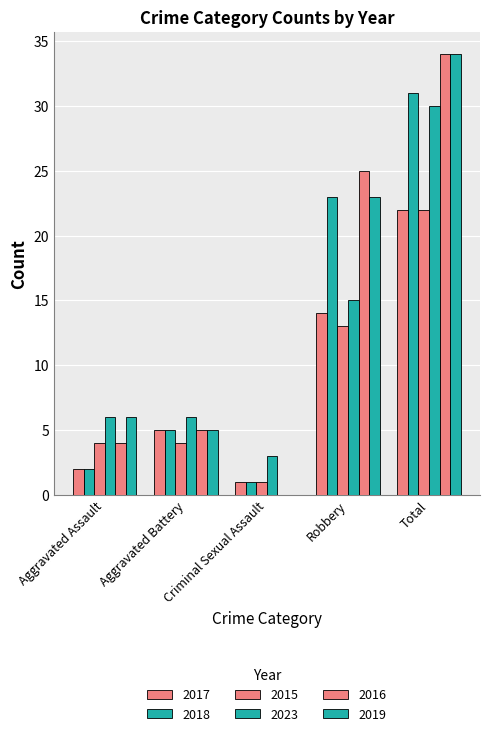

What is the difference between the 2023 values at Criminal Sexual Assault and Aggravated Assault?

3